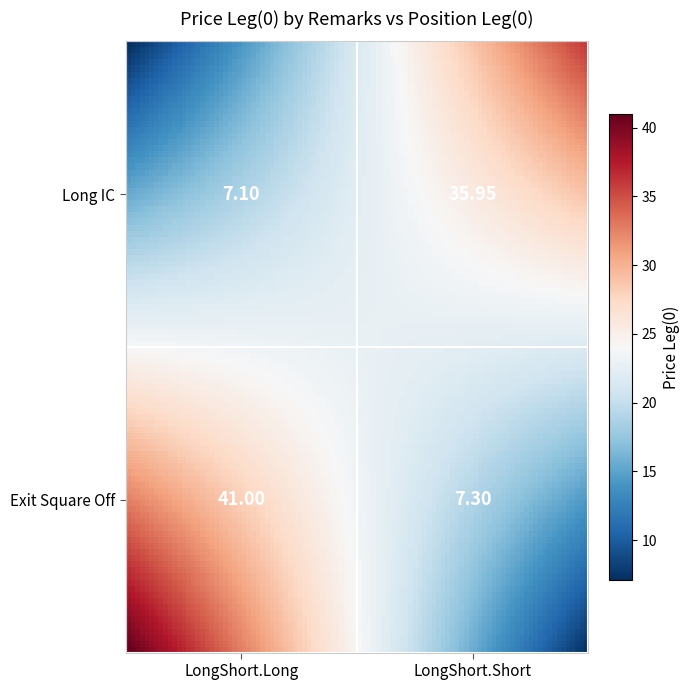

The value of Long IC at LongShort.Long is 9.8. True or false?

False